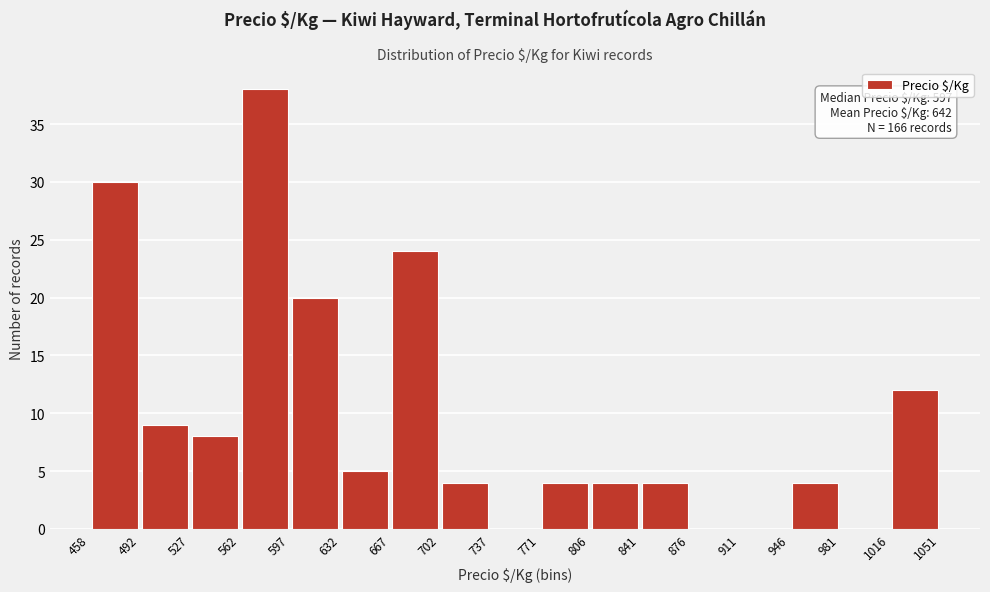

Over which range of the x-axis is the bar tallest?

562 to 597